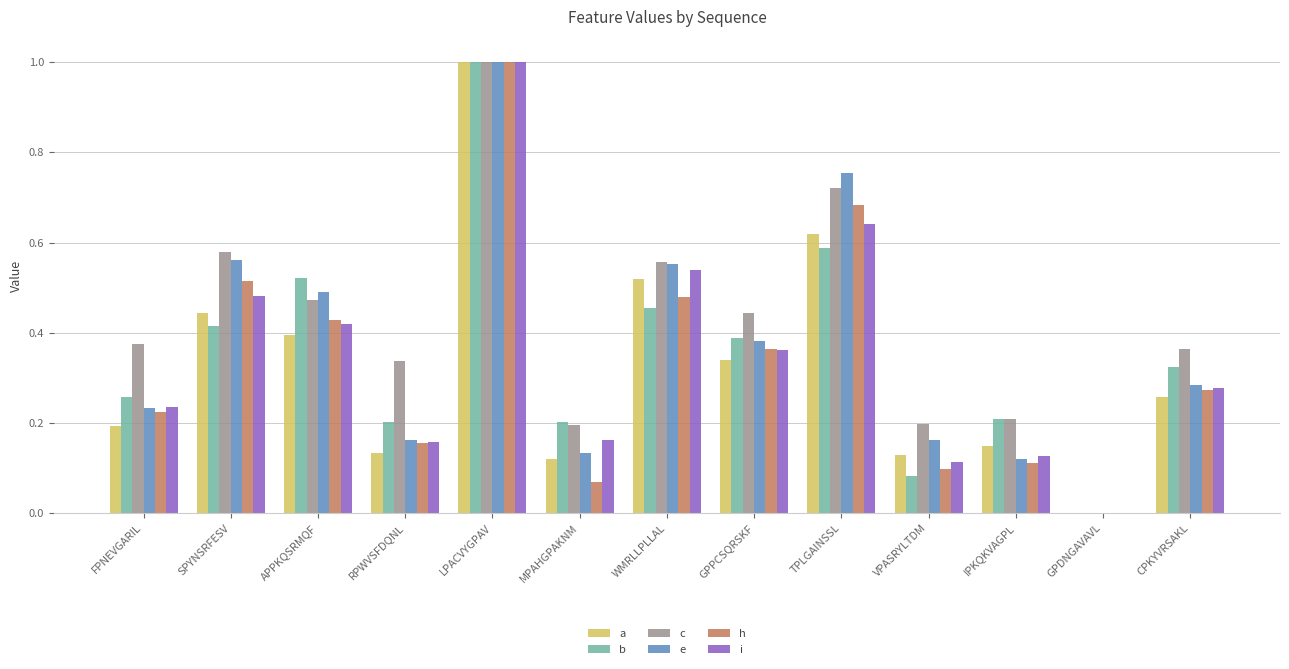

What is the sum of all a values?

4.3